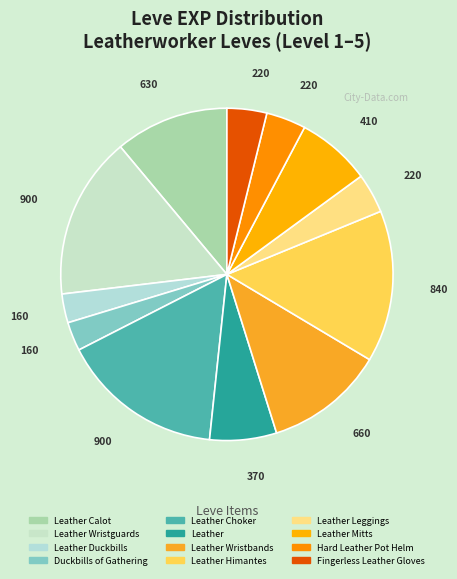

How many segments does this pie chart have?

12